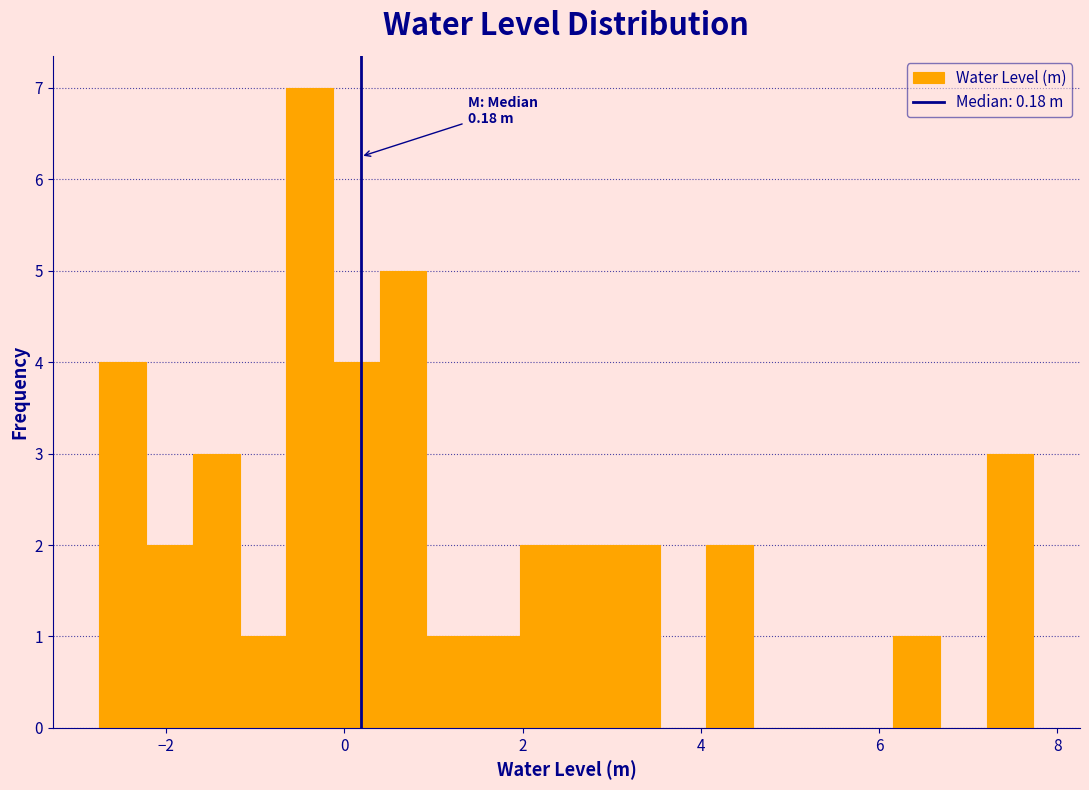

Read against the x-axis, roughly where is the centre of the tallest bar?

-0.4